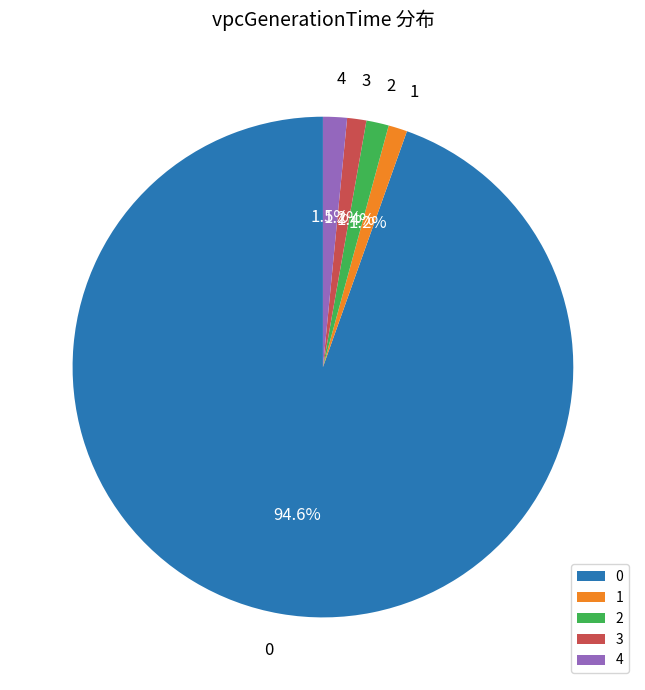

Is the sum of 1 and 3 greater than half?

No